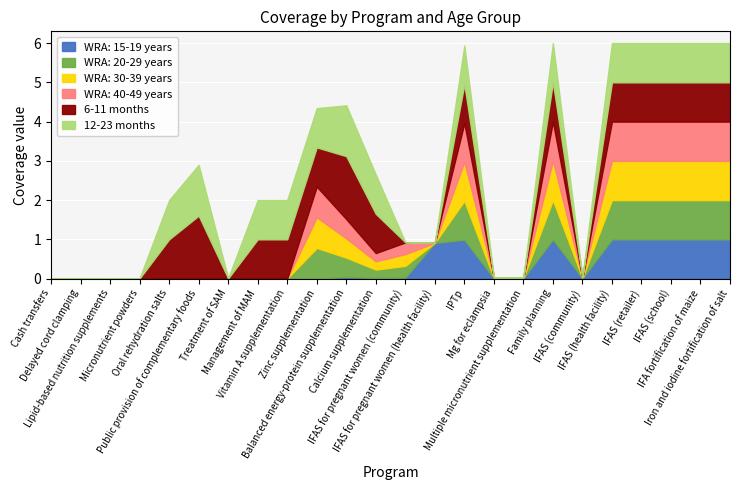

True or false: 12-23 months and WRA: 15-19 years intersect in this chart.

True